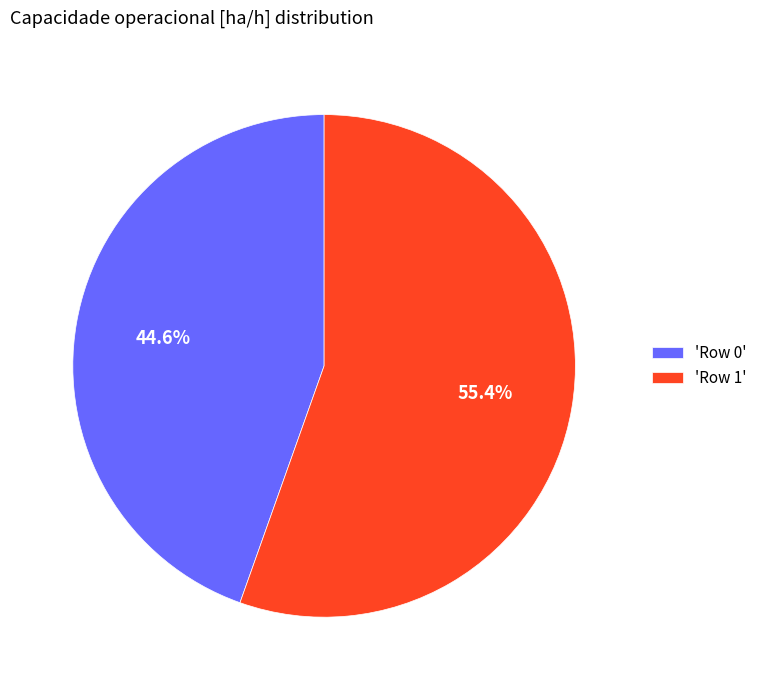

Is there a majority slice in this chart?

Yes